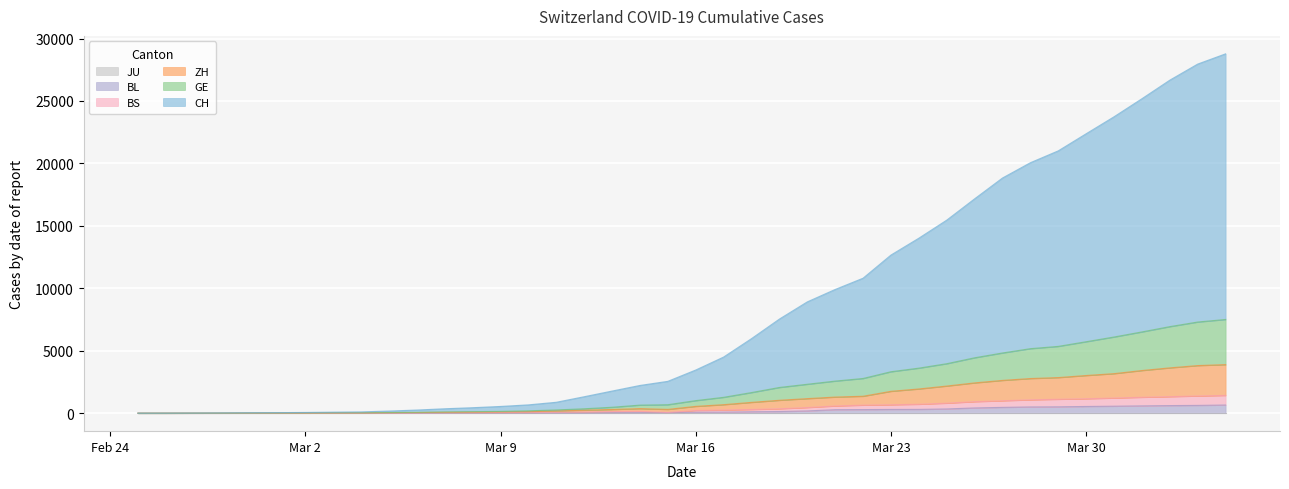

Does the chart display data point markers on the line(s)?

No